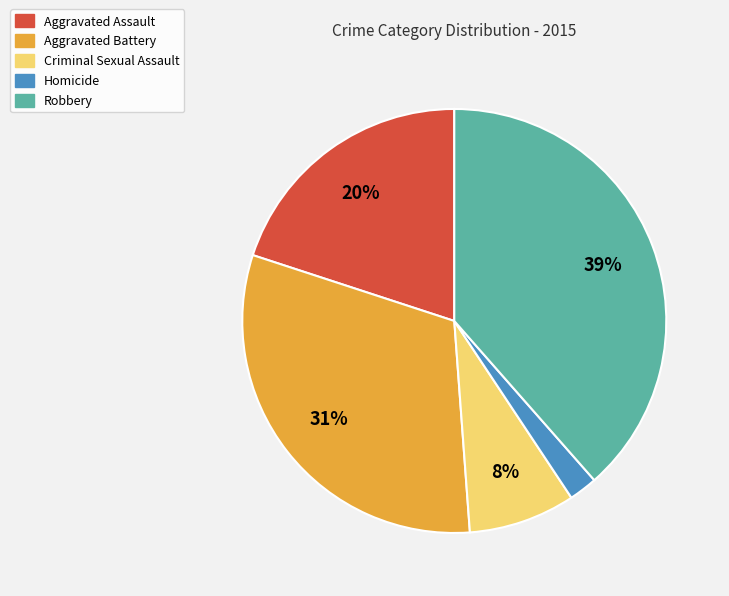

Do Criminal Sexual Assault and Robbery together represent more than half of the pie?

No